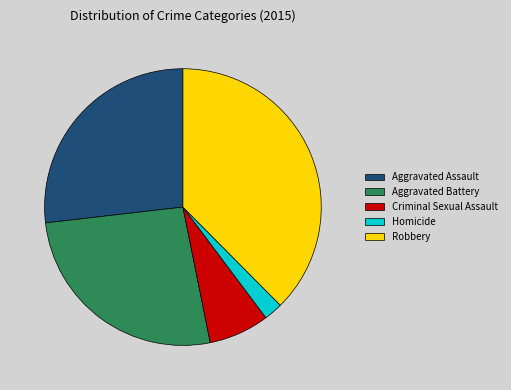

Count the number of slices in the pie.

5